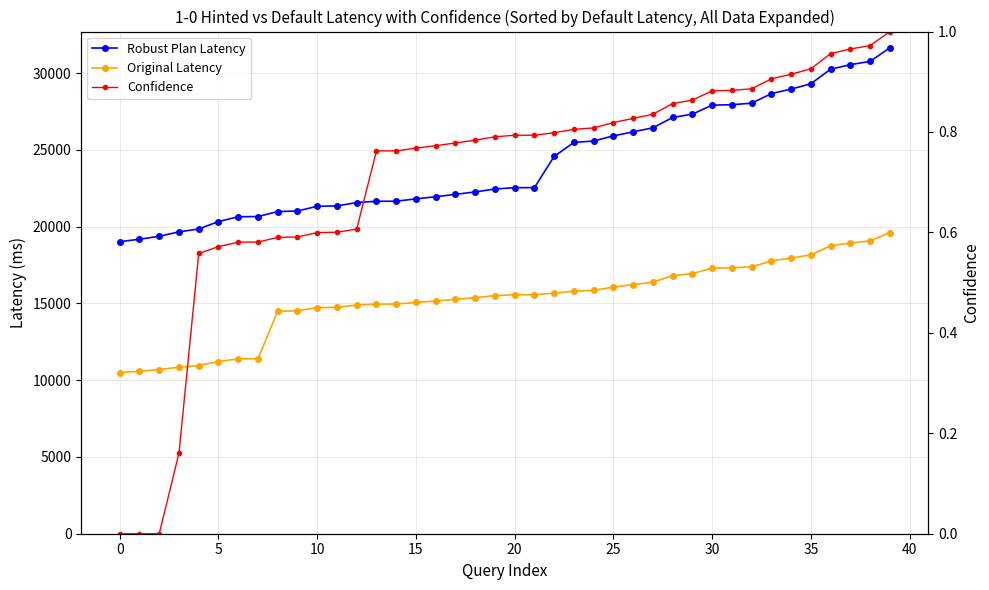

What are all the series names shown in the legend?

Robust Plan Latency, Original Latency, Confidence